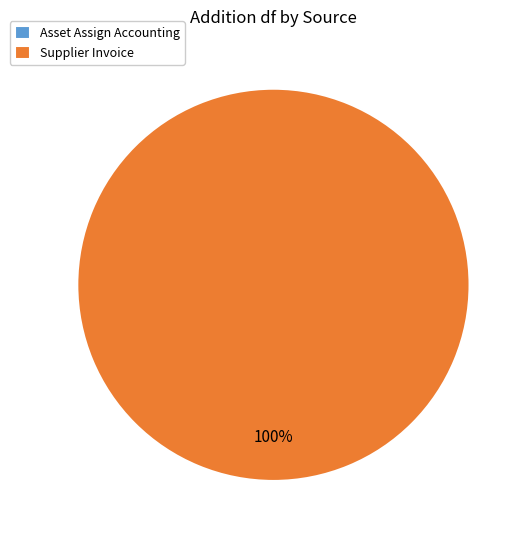

Which slice is the largest?

Supplier Invoice